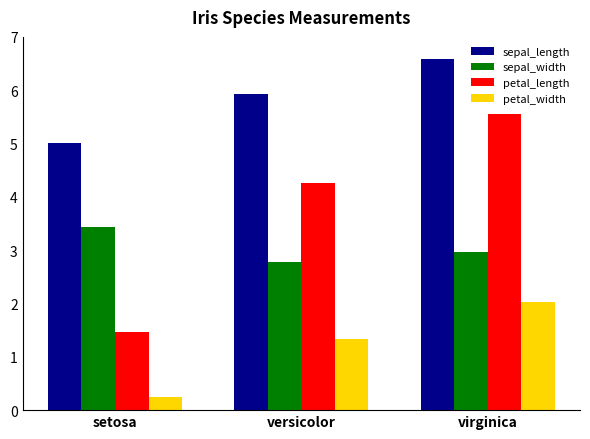

What is the difference between the highest and lowest values at versicolor?

4.6